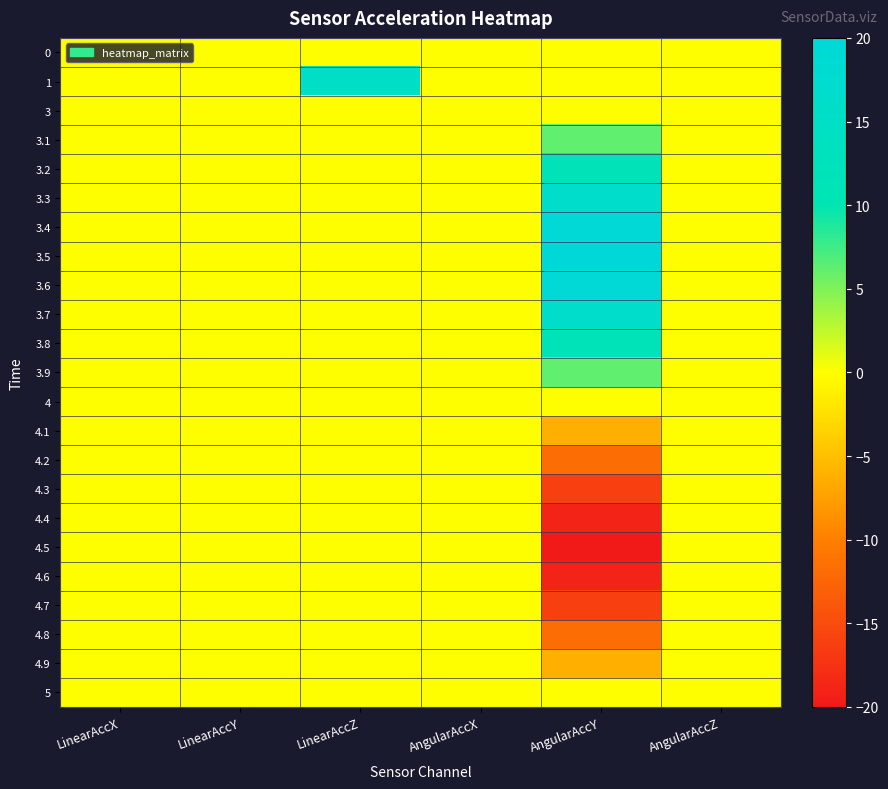

At which category is the sum across all series the highest?

LinearAccZ